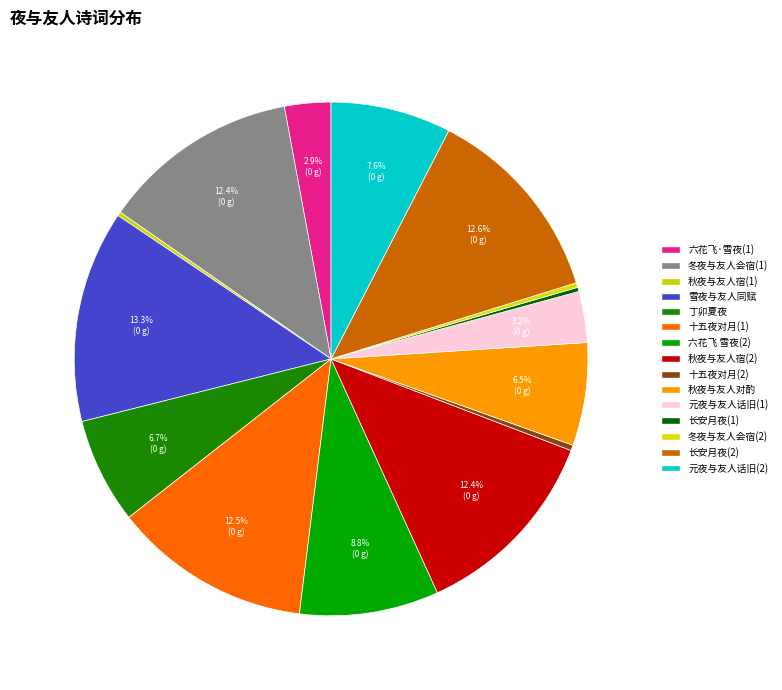

How many segments does this pie chart have?

15